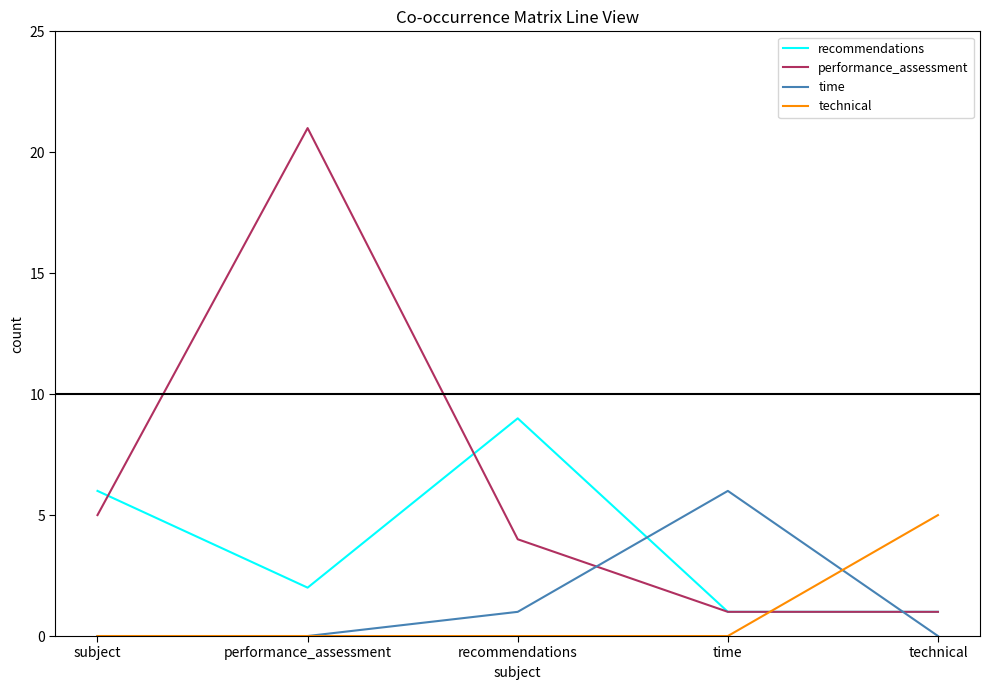

Is it true that performance_assessment equals 30 at performance_assessment?

False